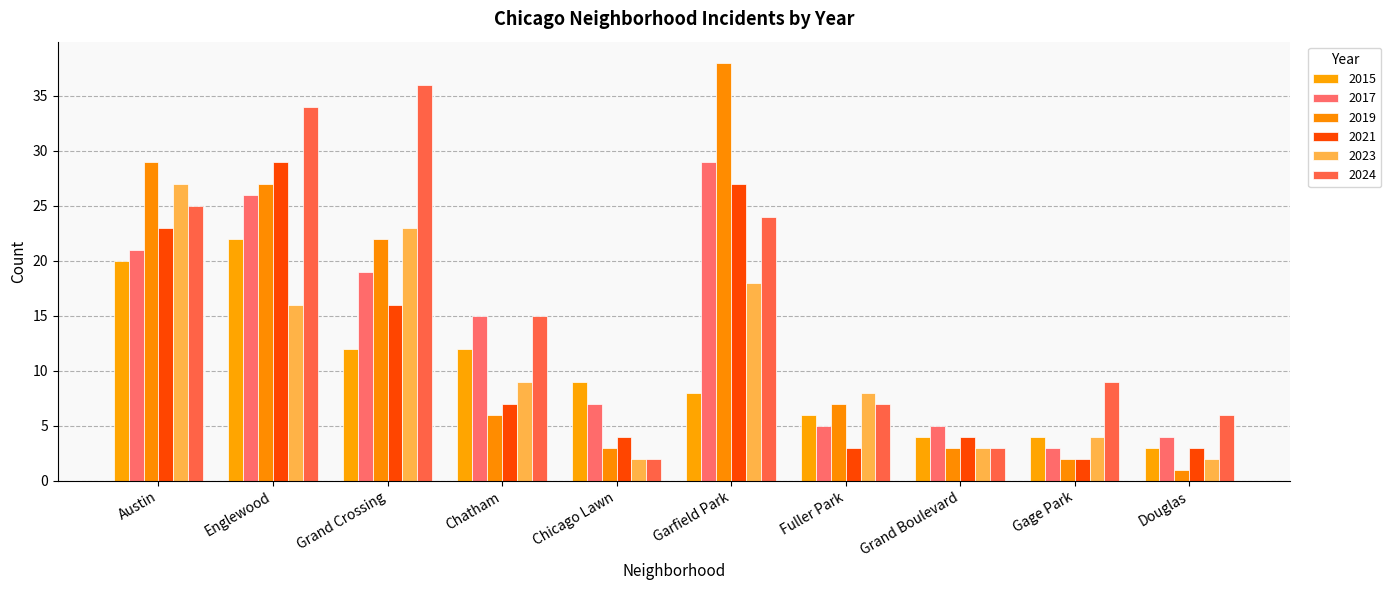

The value of 2015 at Austin is 20. True or false?

True